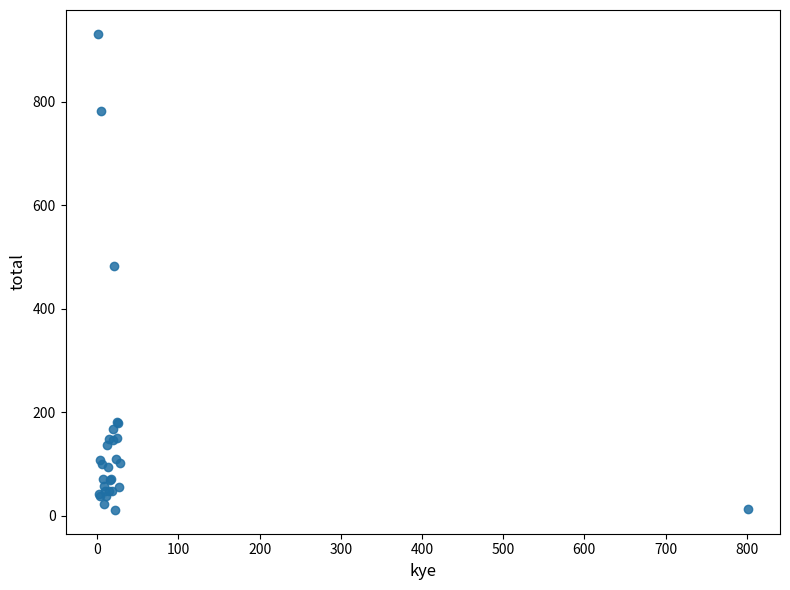

What Y value in the scatter plot is closest to 471?

482